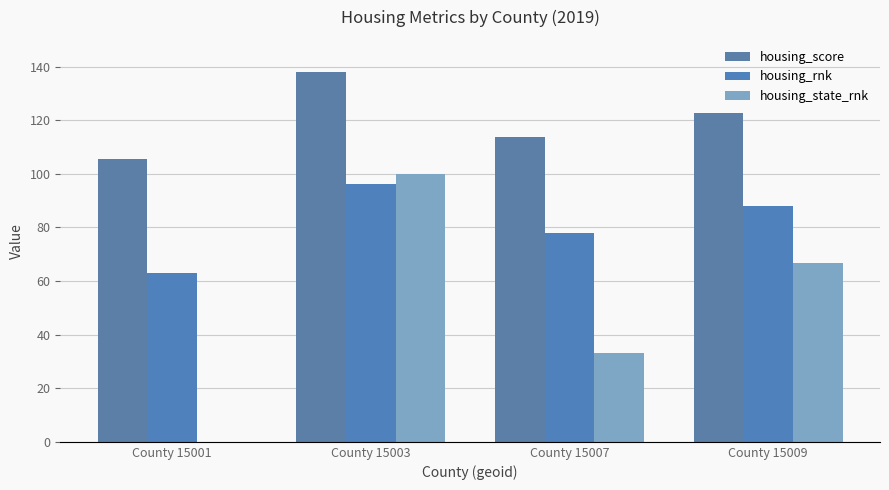

How many data points in housing_rnk are above 87?

2